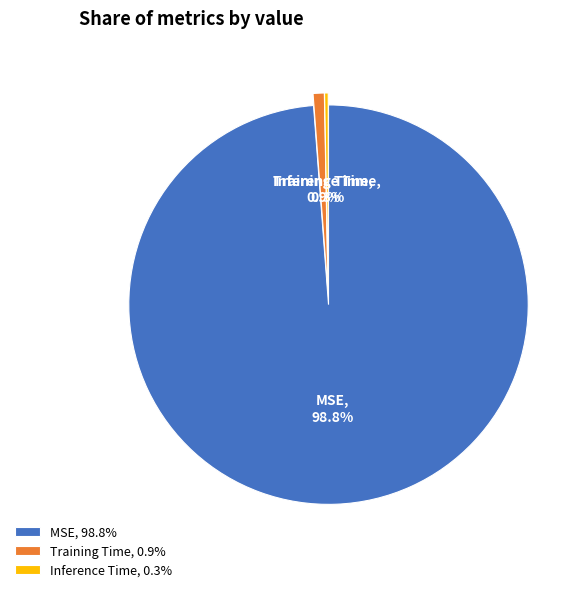

Which has a higher value, Inference Time or Training Time?

Training Time